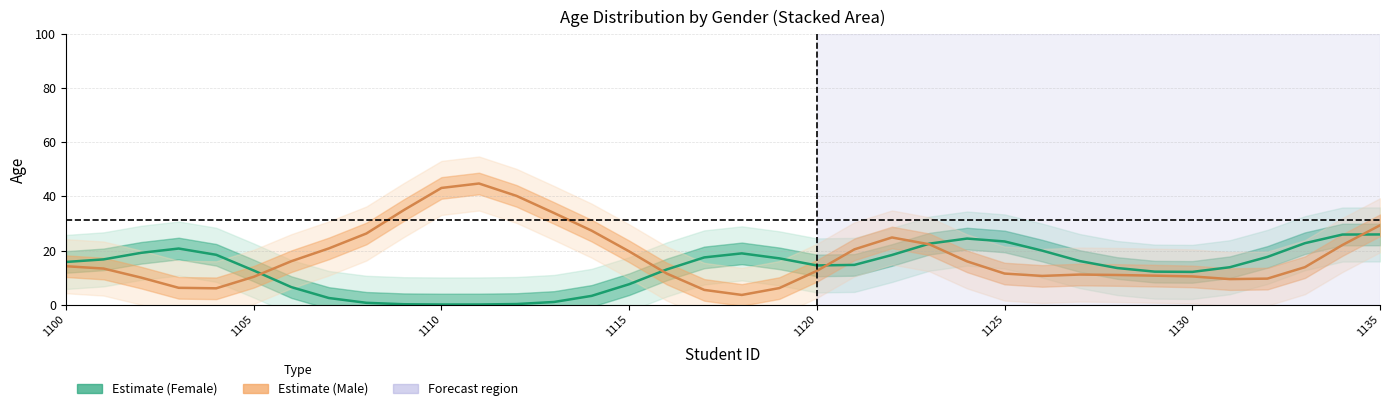

What is the difference between the maximum and minimum values in the Estimate (Male) series?

41.2